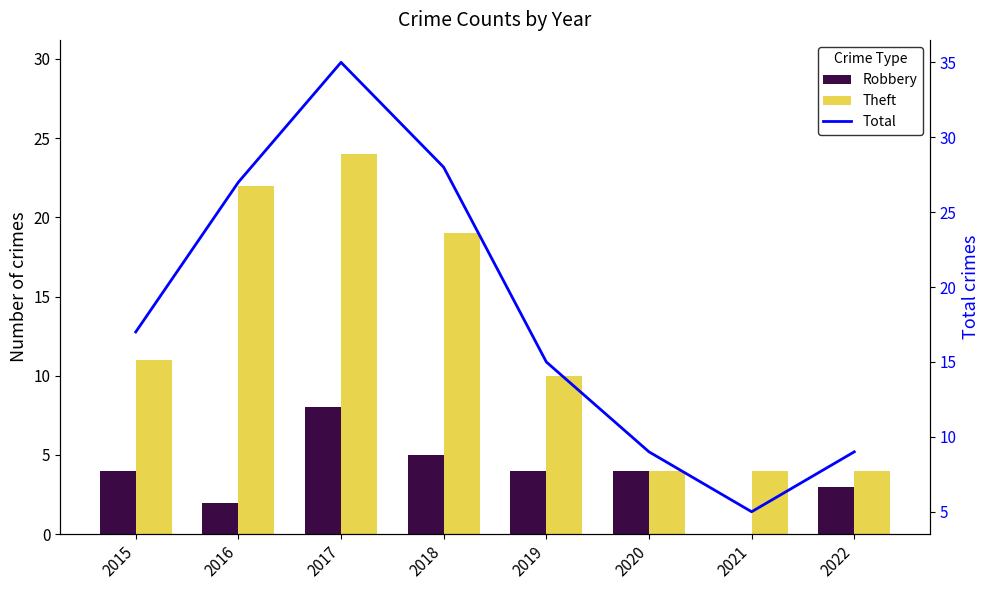

How many distinct data groups are displayed?

3